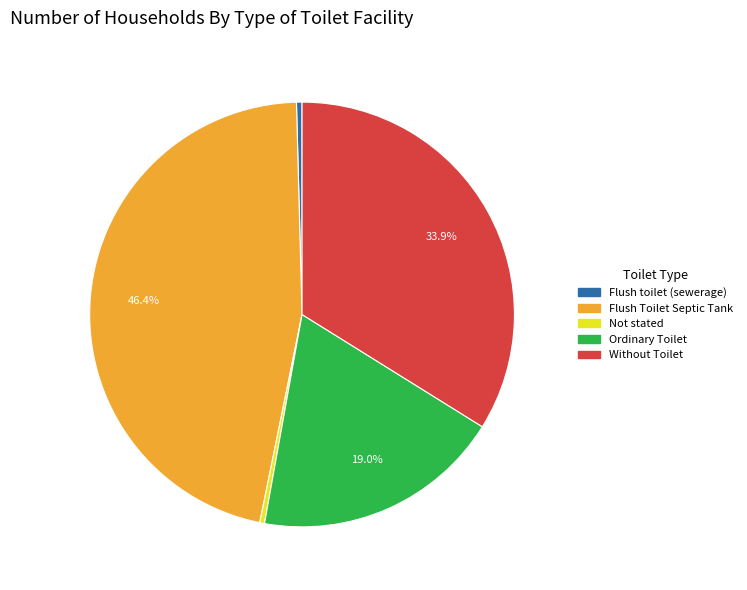

Does Without Toilet account for over 50% of the chart?

No